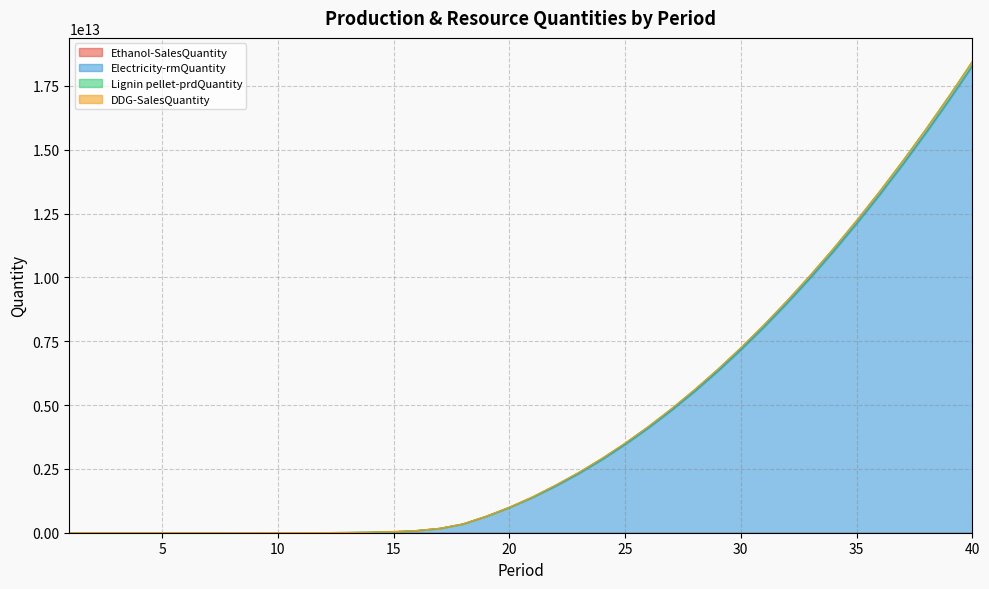

At 8, list the series in order from smallest to largest.

Ethanol-SalesQuantity, Electricity-rmQuantity, Lignin pellet-prdQuantity